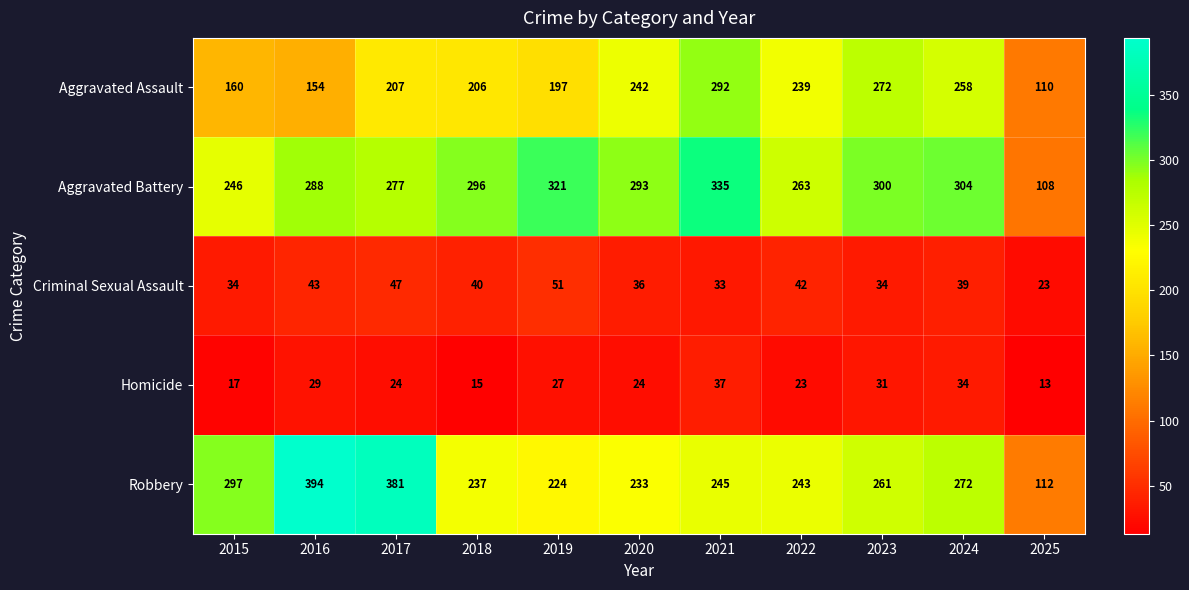

What is the total value across all series at 2022?

810